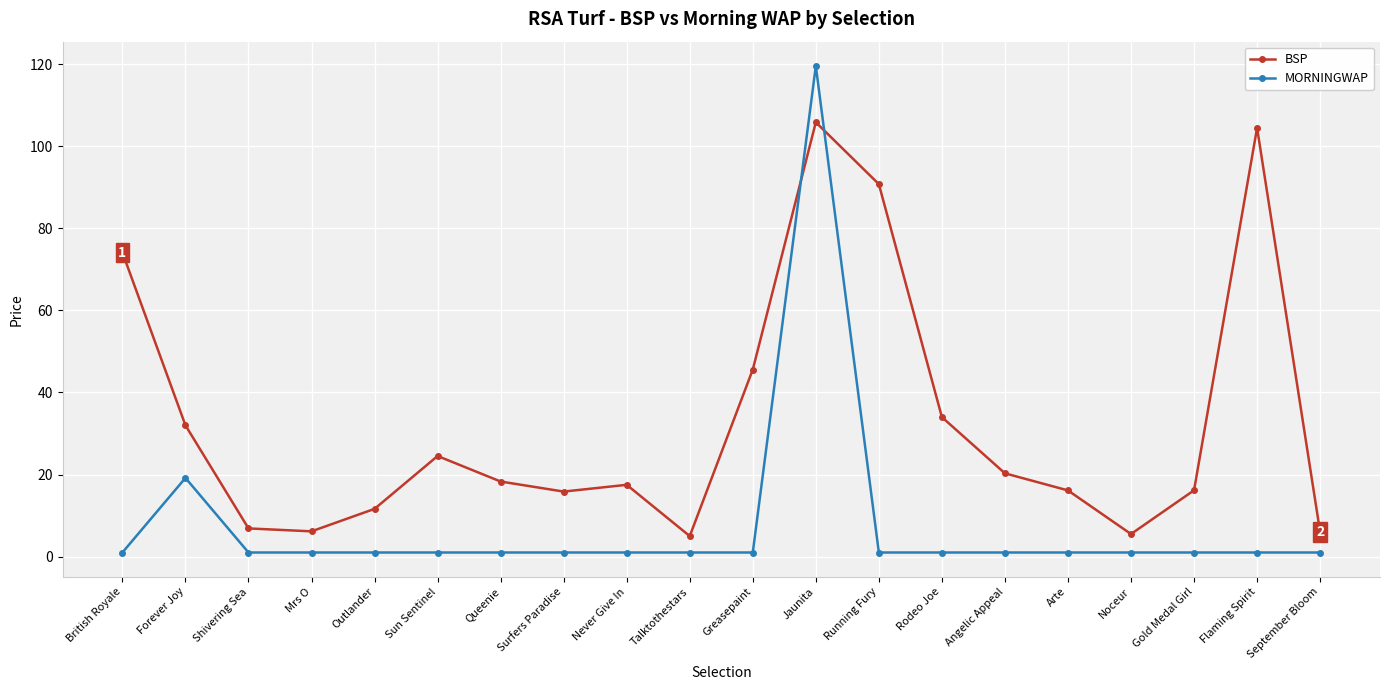

What is the smallest value displayed?

1.0